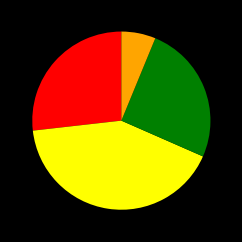

Is there any slice that represents more than half of the pie?

No